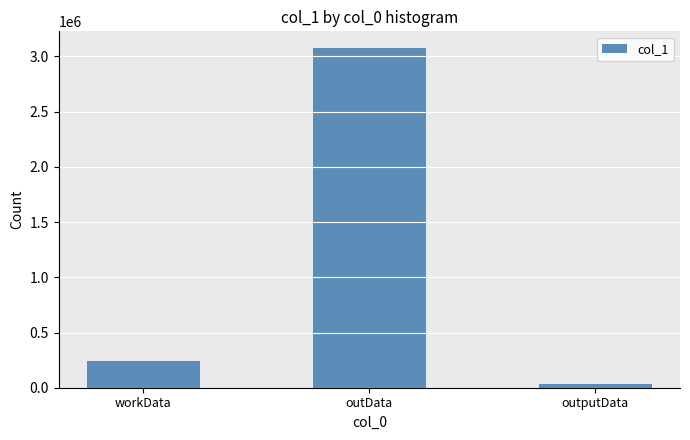

What is the change in value from workData to outData?

+2827551